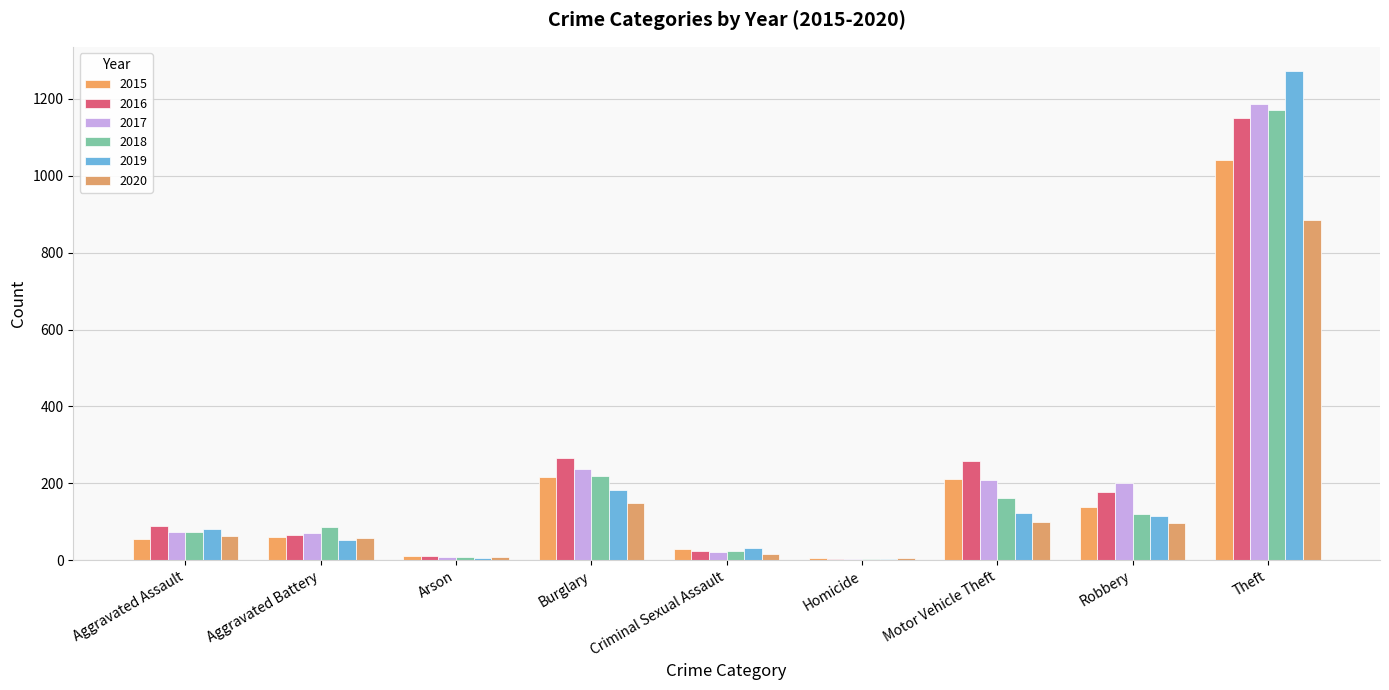

Which series changed the most between Robbery and Theft?

2019